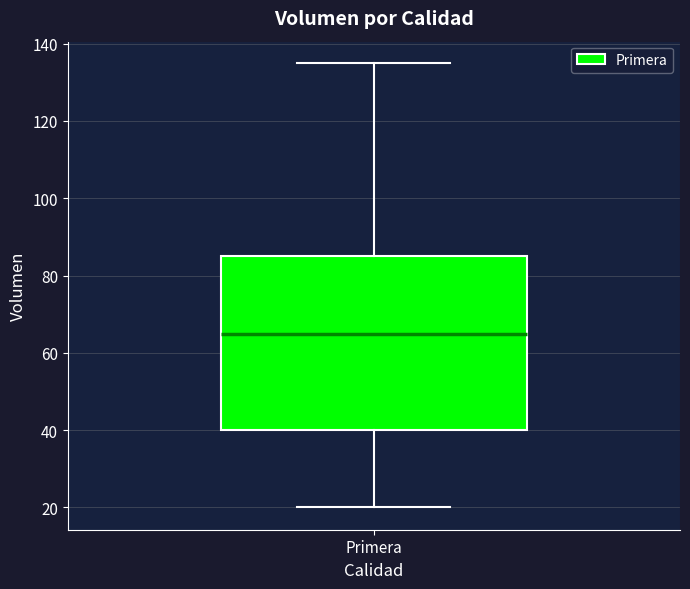

Where does the upper whisker of the box for Primera end on the y-axis? The values are not printed on the chart, so give them approximately, as read against the axis.

136